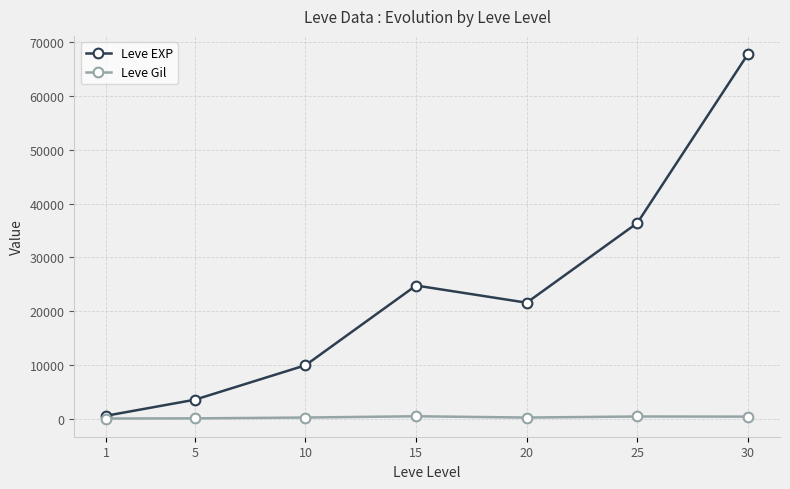

Rank the categories by Leve EXP value from highest to lowest.

30, 25, 15, 20, 10, 5, 1